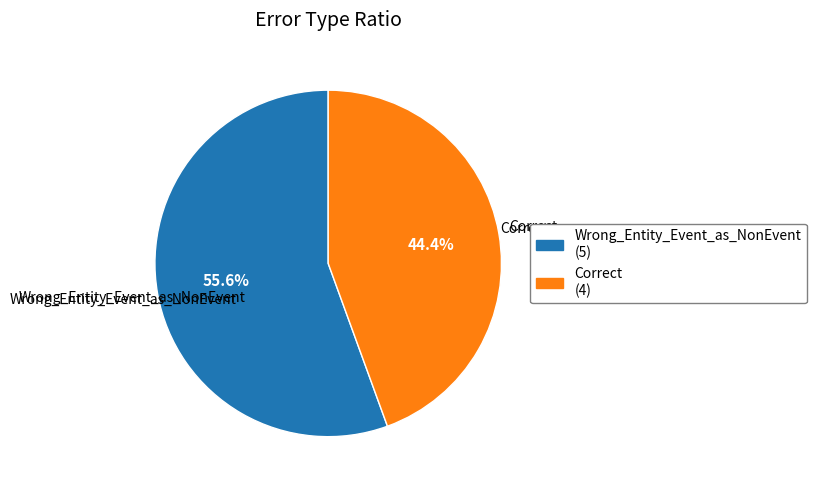

Count the number of slices in the pie.

2